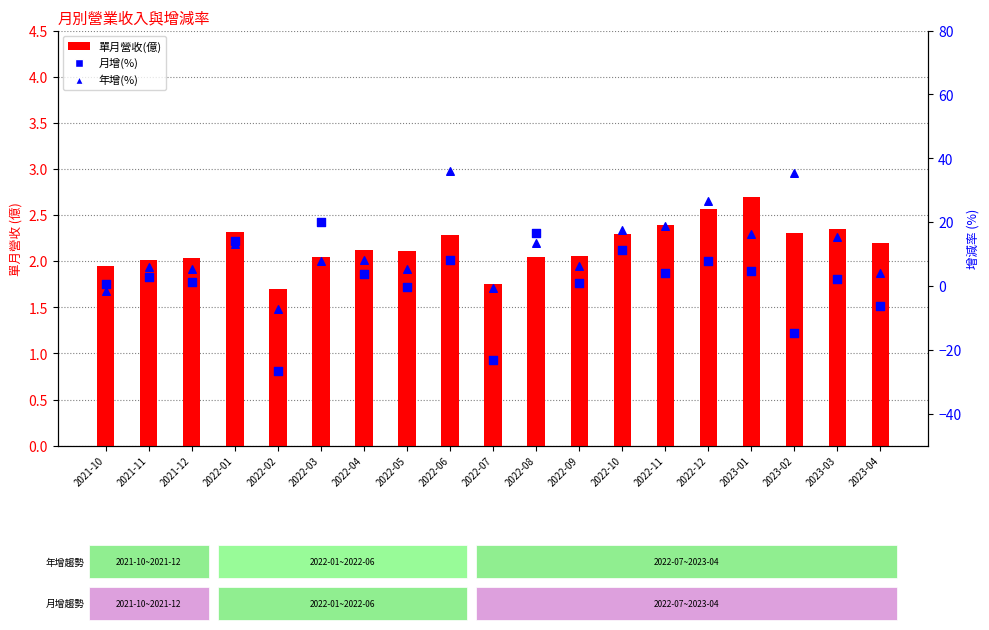

Which series has the largest total across all categories?

年增(%)